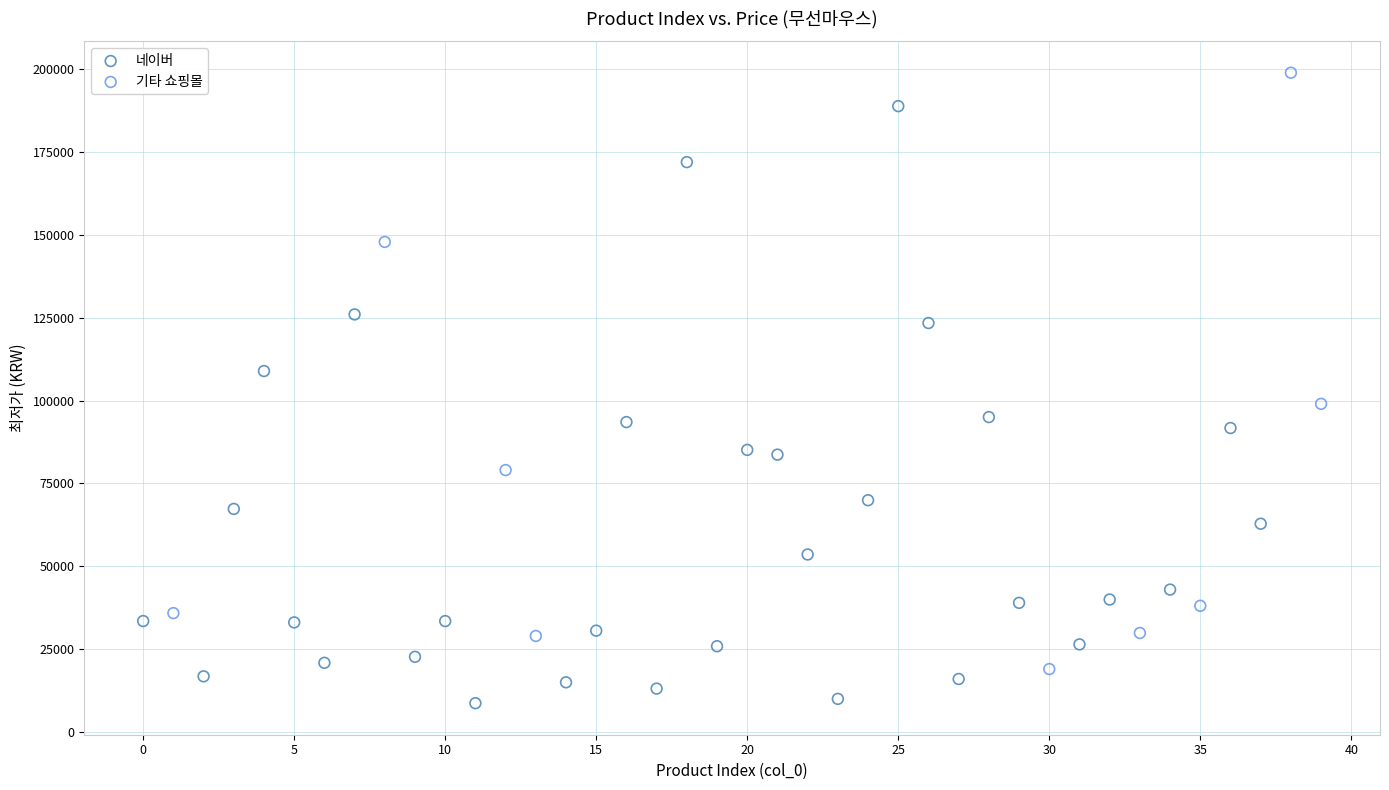

Which series reaches the maximum Y coordinate?

기타 쇼핑몰